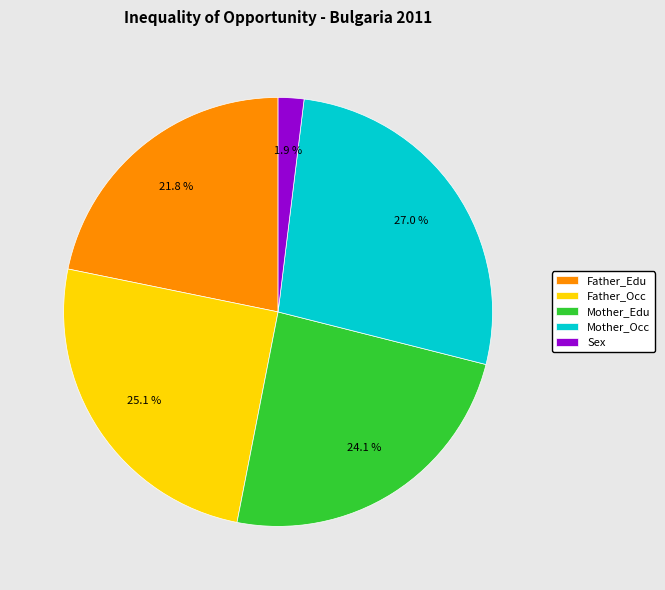

Which category has the smallest portion of the pie?

Sex